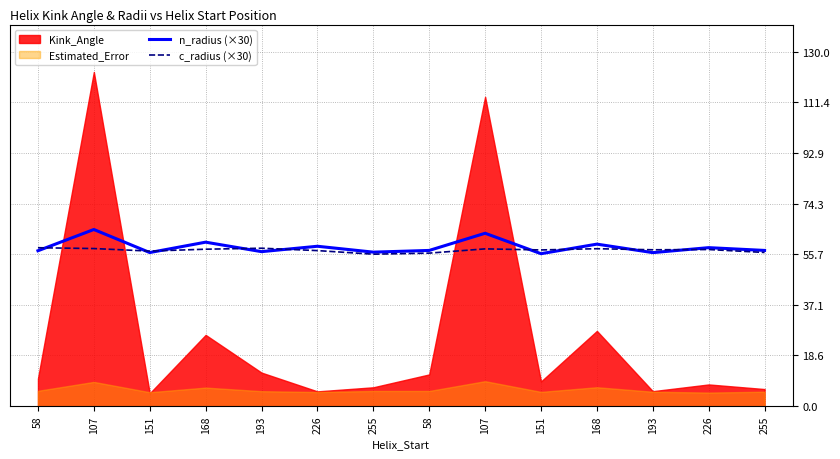

What is the sum of the c_radius (×30) values at 226 and 107?

114.9